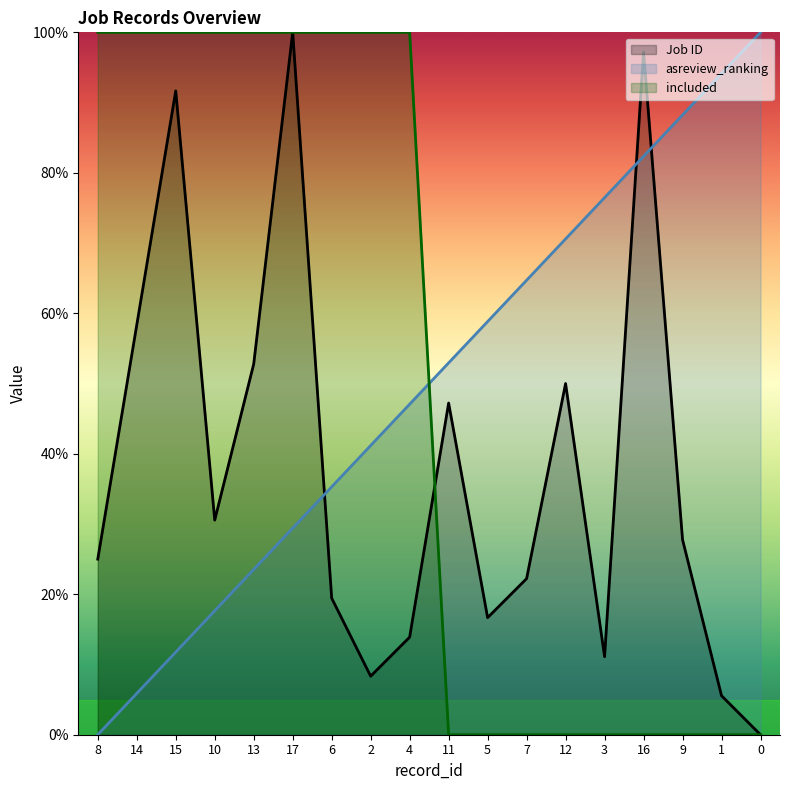

What is the label of the 8th point from the right?

5